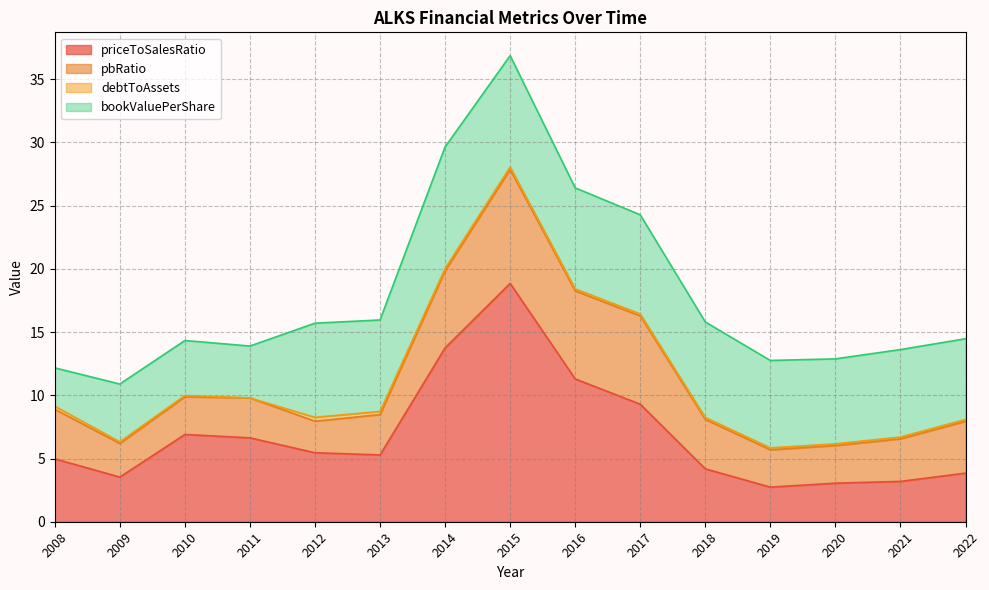

In priceToSalesRatio, how many points are higher than both neighbors (excluding endpoints)?

2